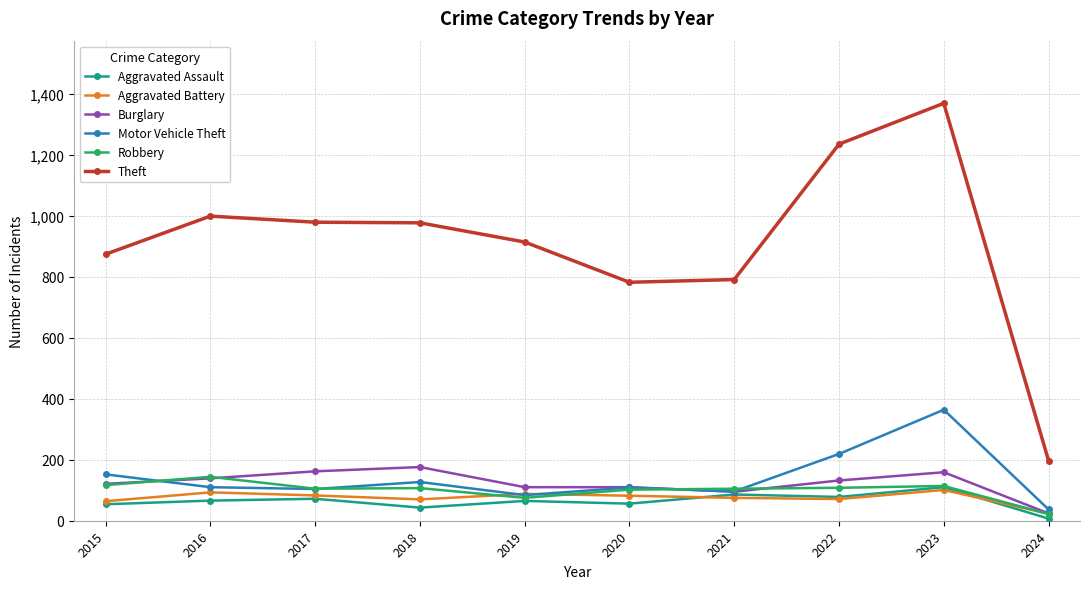

What are all the series names shown in the legend?

Aggravated Assault, Aggravated Battery, Burglary, Motor Vehicle Theft, Robbery, Theft